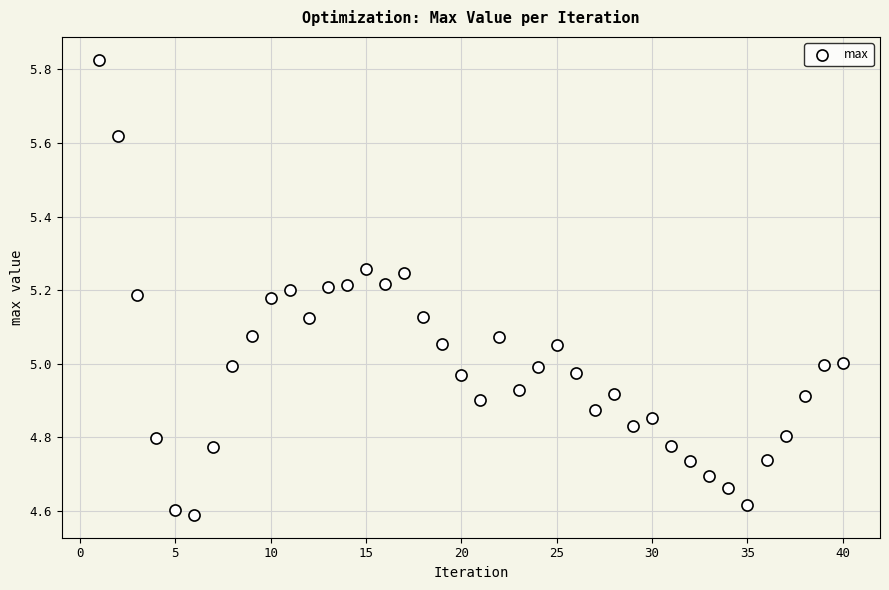

What is the range of Y values (max minus min)?

1.2